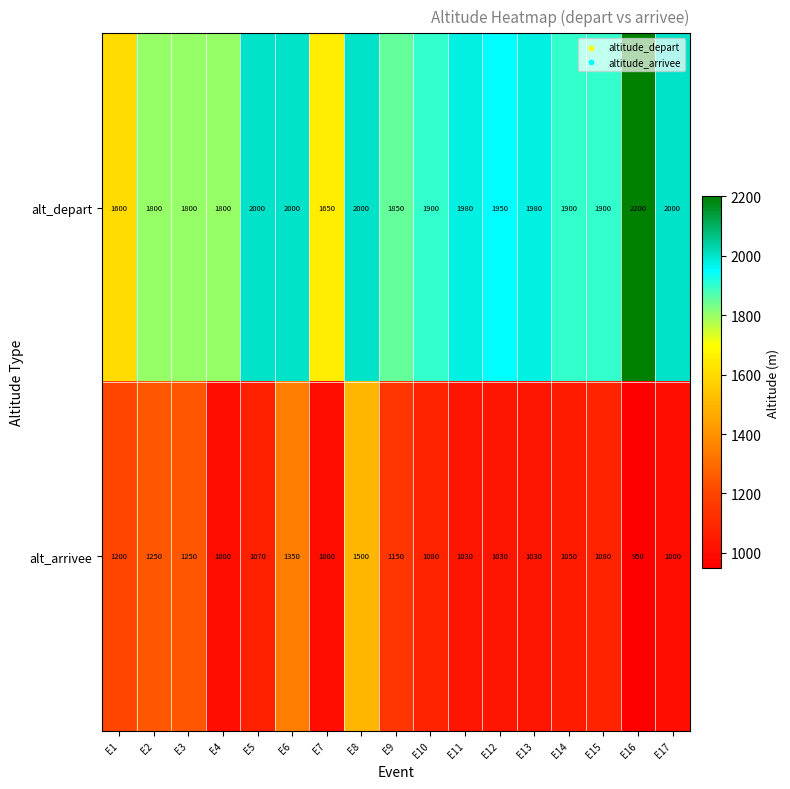

Is it true that alt_arrivee equals 1698 at E13?

False